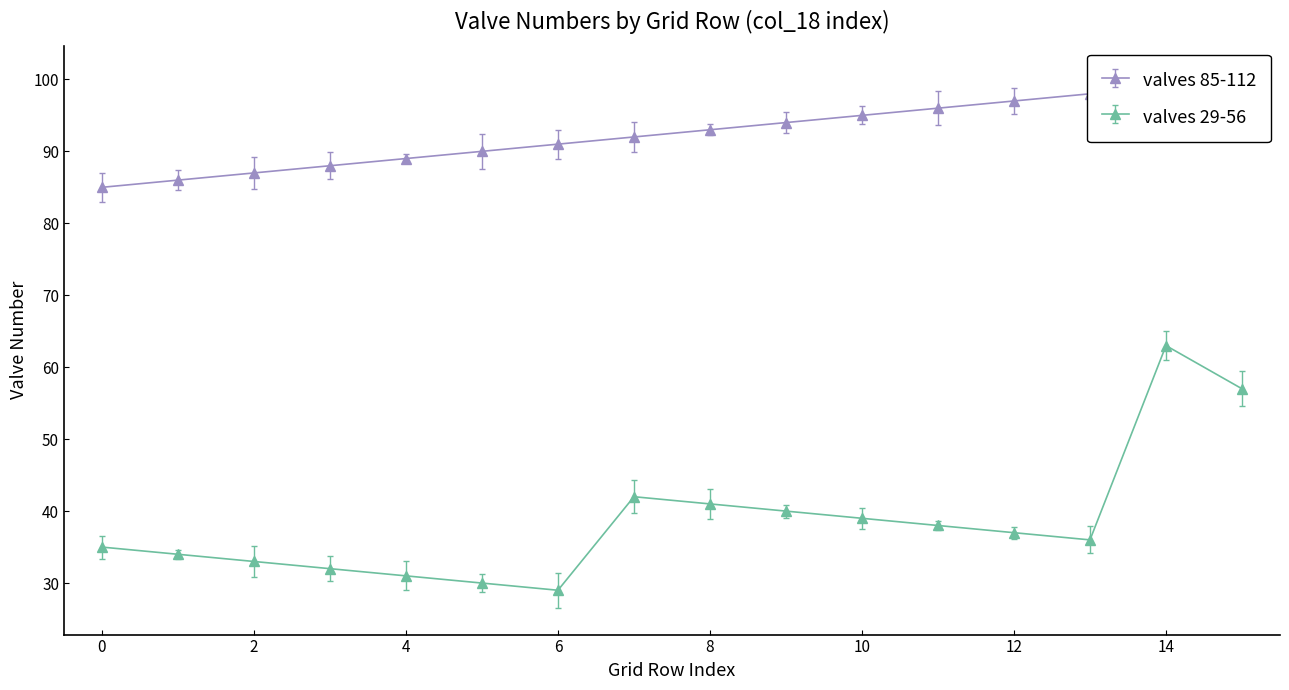

In col_18 Series B, how many points are higher than both neighbors (excluding endpoints)?

2